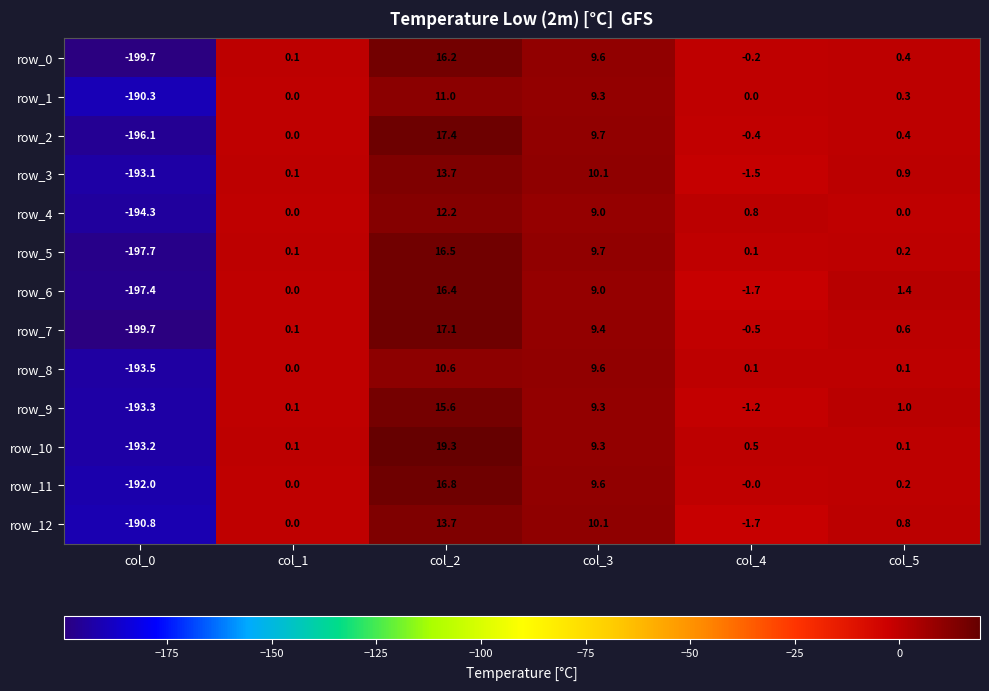

List the labels in order of row_6 value, smallest first.

col_0, col_4, col_1, col_5, col_3, col_2